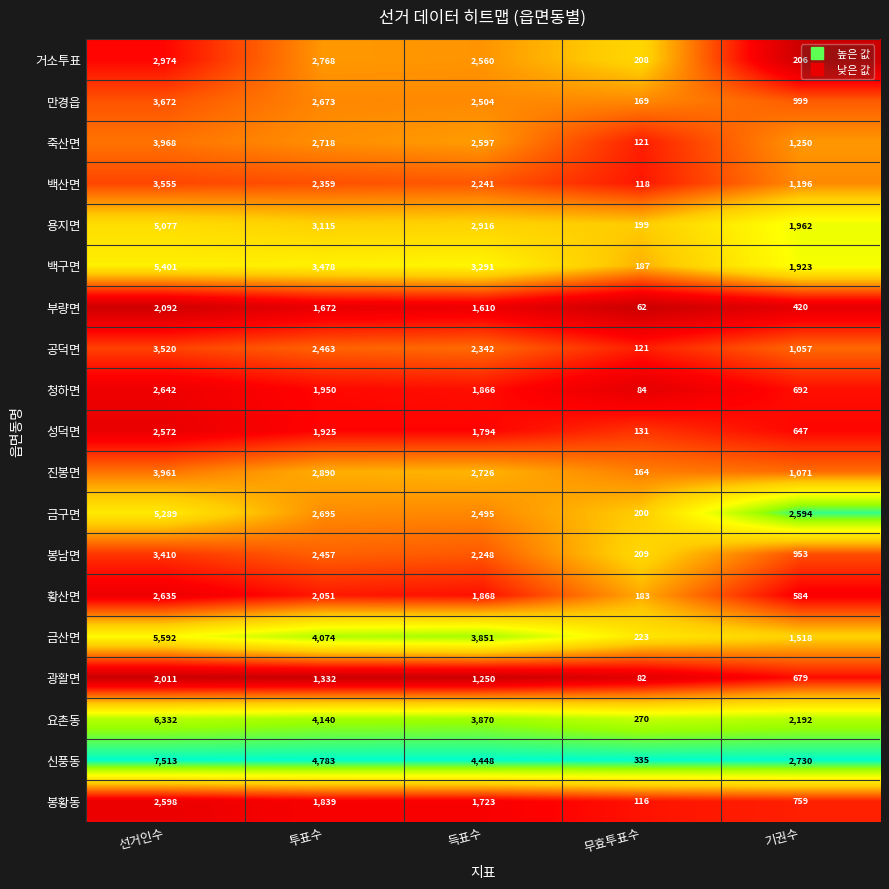

What is the difference between the maximum and minimum values in the 부량면 series?

2030